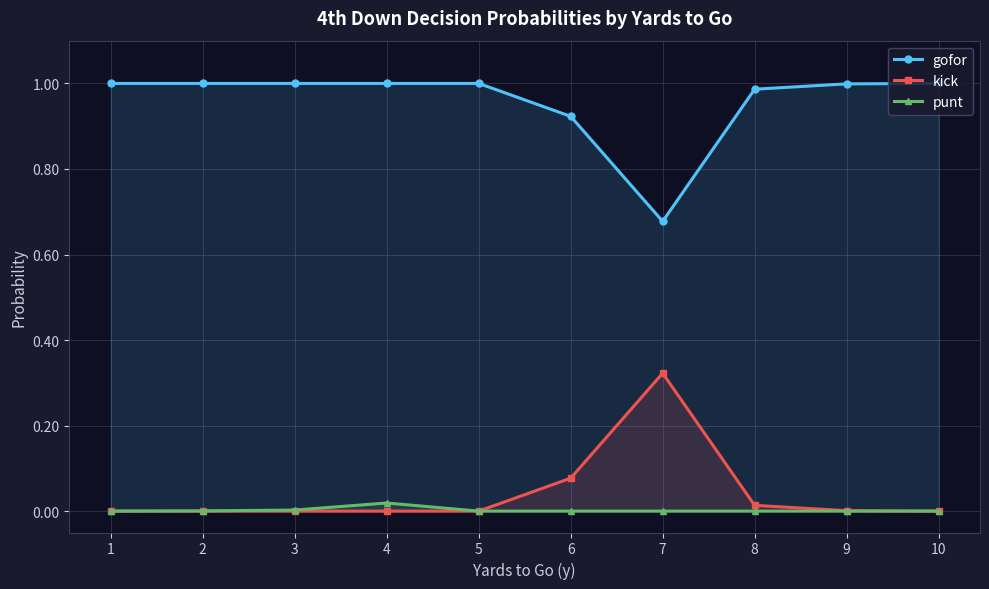

What is the difference between the gofor values at 4 and 6?

0.1